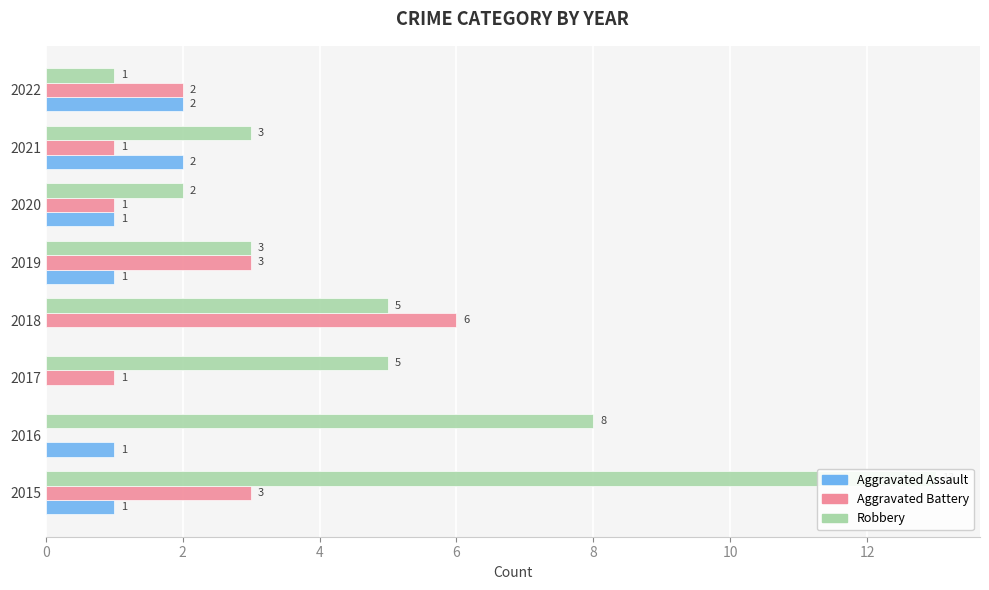

Between 2021 and 2018, which is larger?

2021